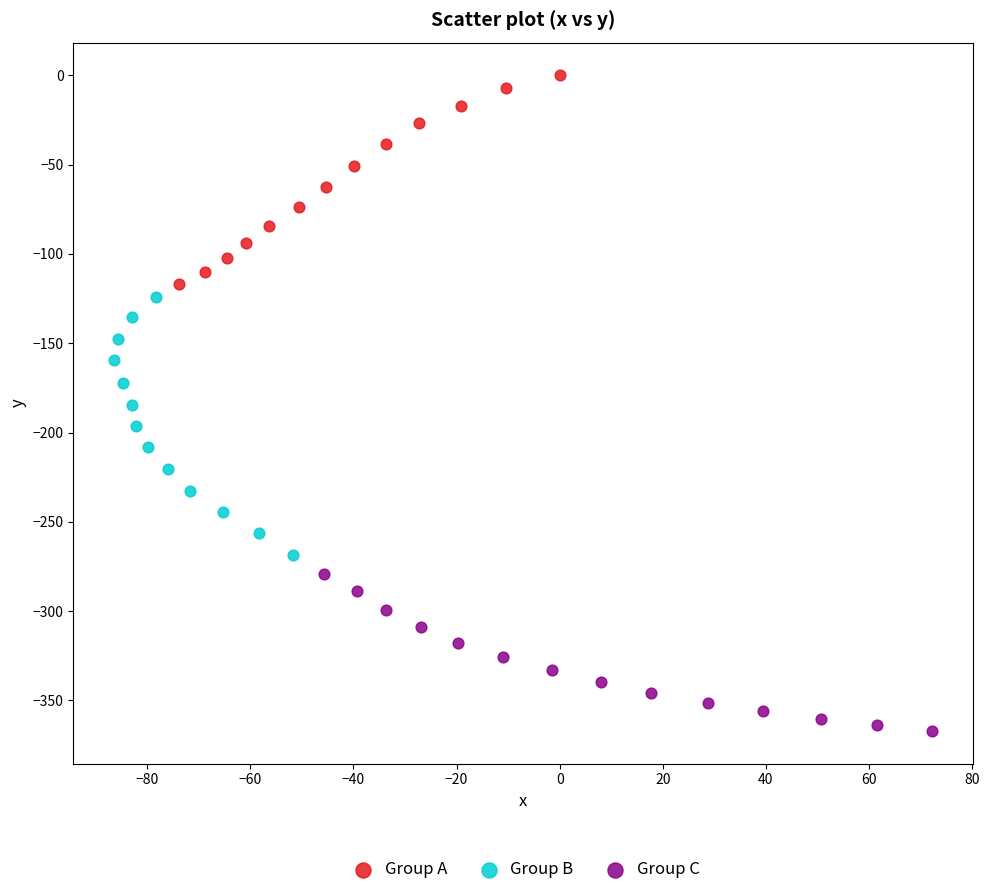

Which series contains the highest Y value?

Group A